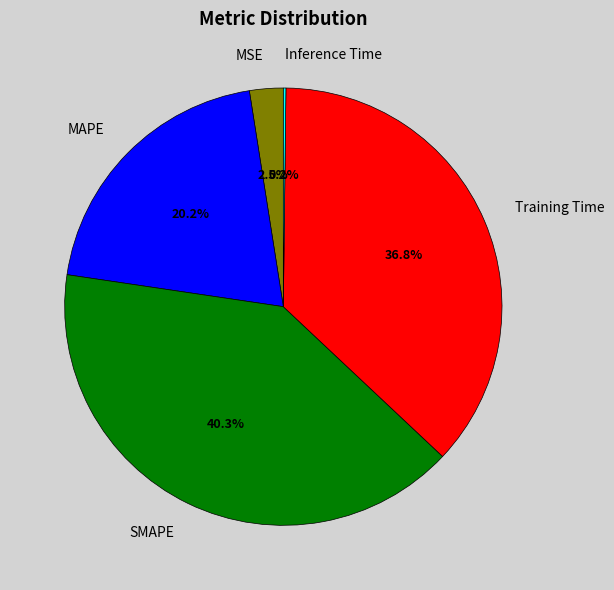

Does SMAPE account for over 50% of the chart?

No